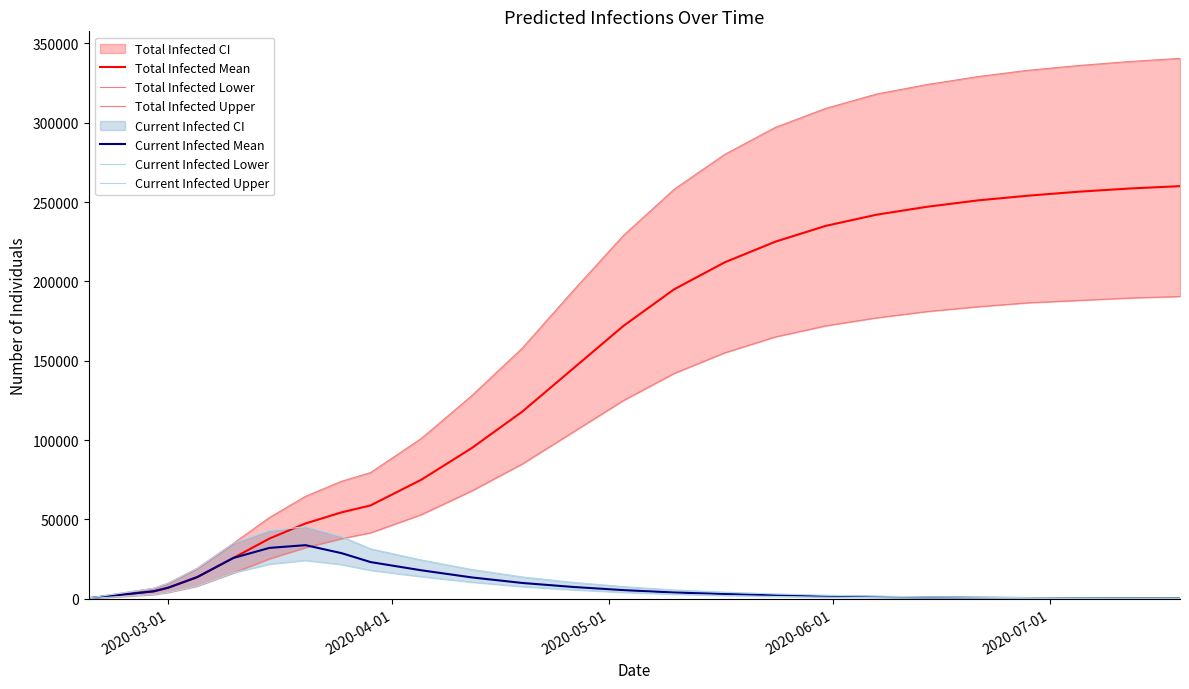

True or false: Total Infected Upper and Current Infected Lower cross at least once.

False